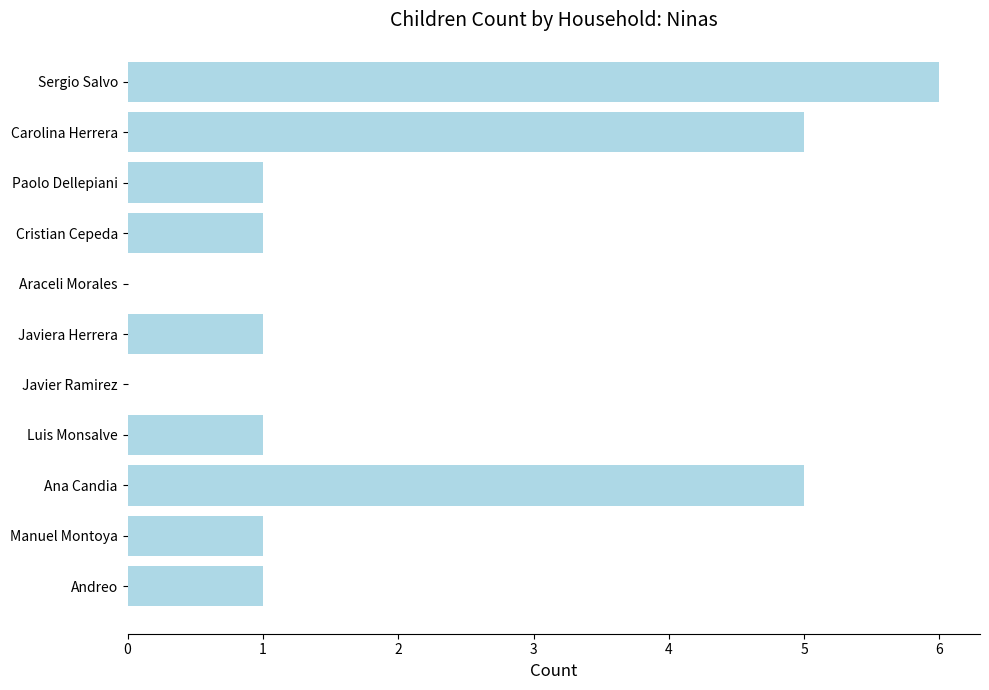

What is the sum of all values?

22